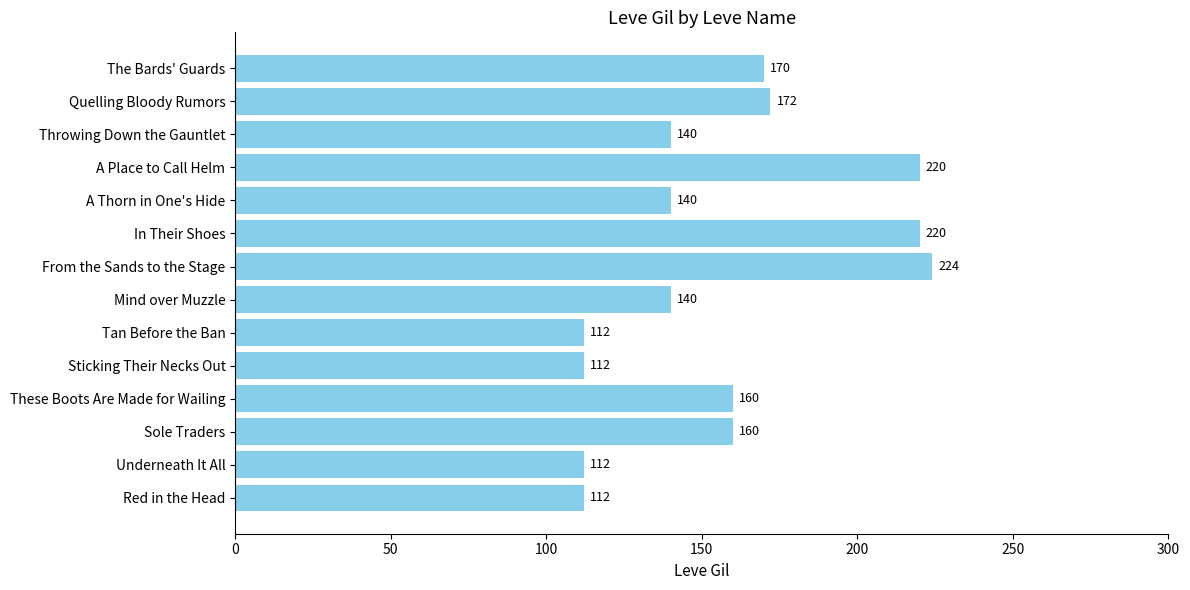

The value at Throwing Down the Gauntlet is 140. True or false?

True